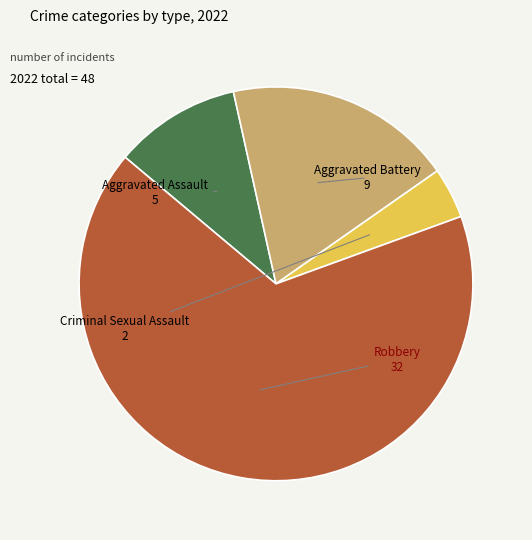

Count the number of slices in the pie.

4